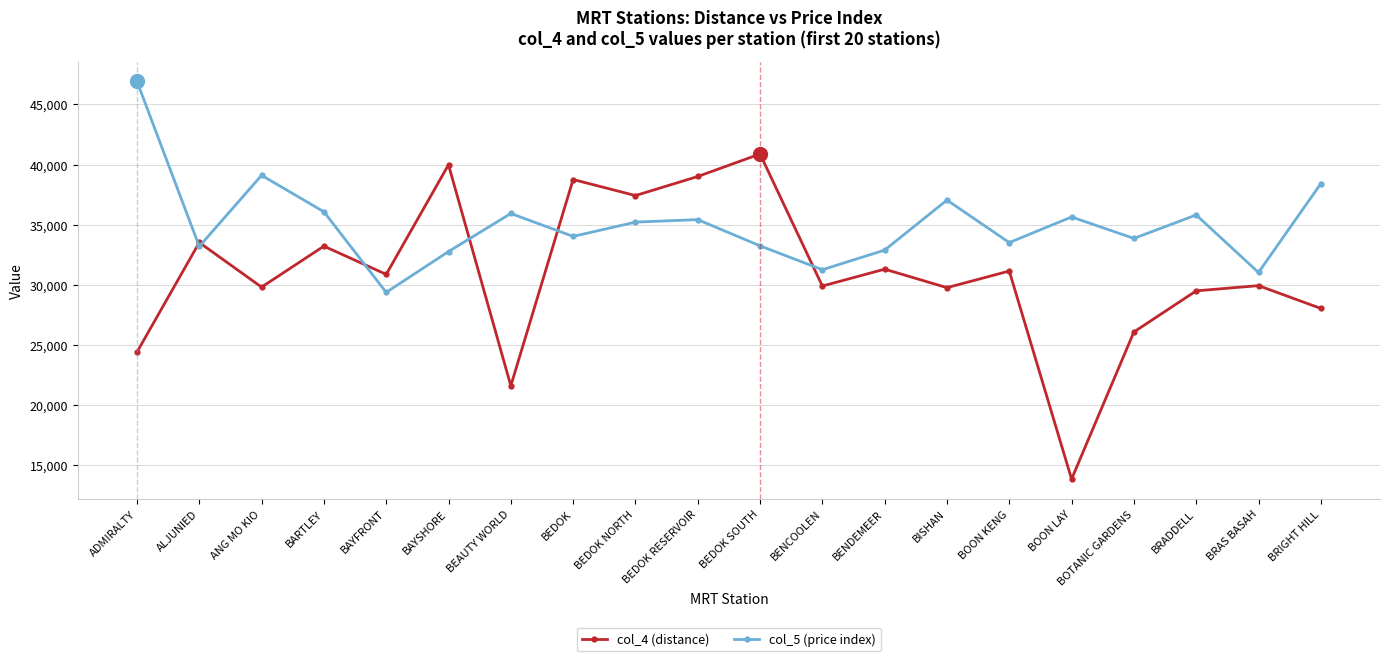

How many interior local valleys does the col_4 (distance) series have?

7